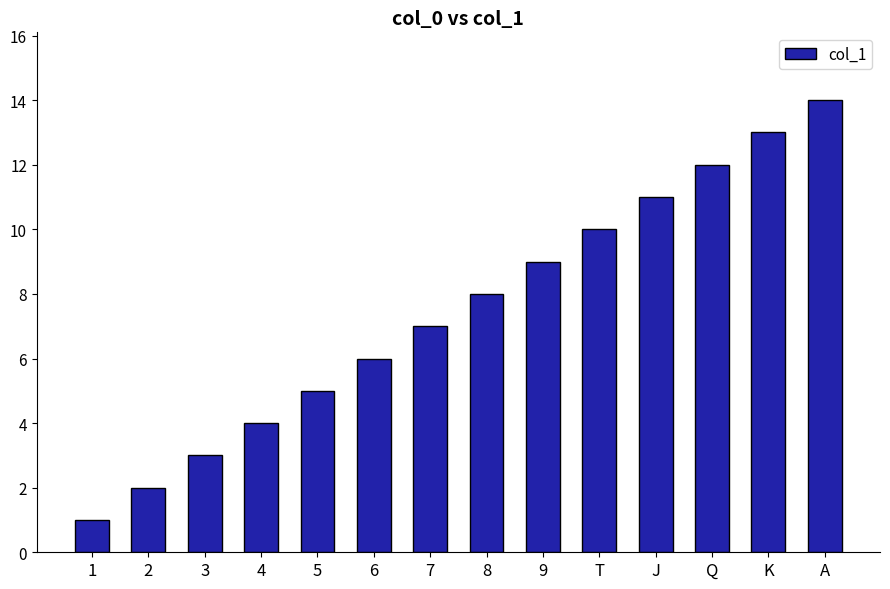

Is it true that the value at K is 3?

False